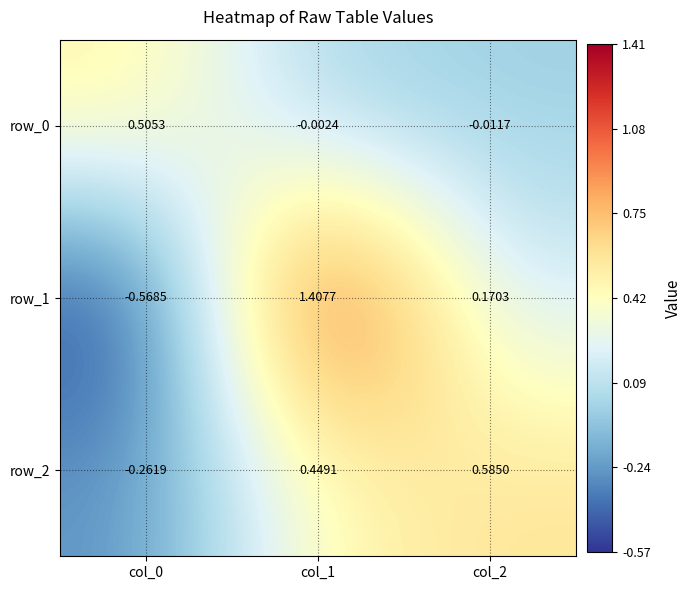

Is the value of row_0 at col_0 greater than the value of row_2 at col_2?

No